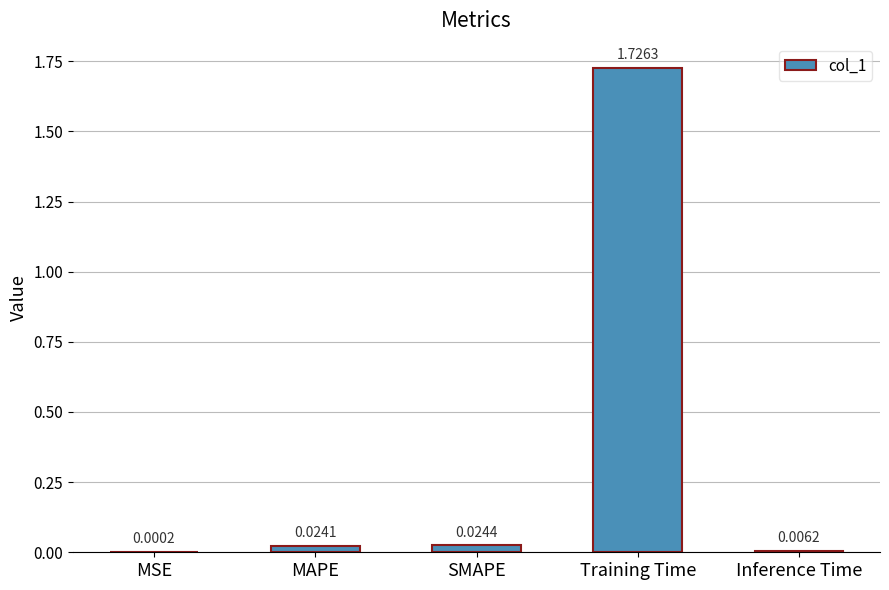

Between MAPE and MSE, which is larger?

MAPE